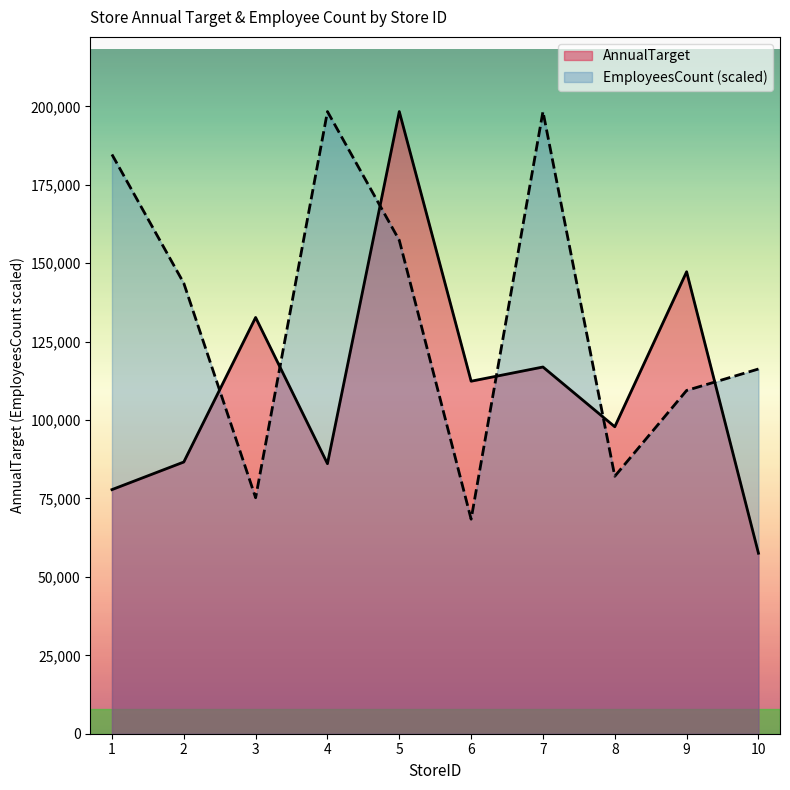

Which series has the largest range (max minus min)?

AnnualTarget